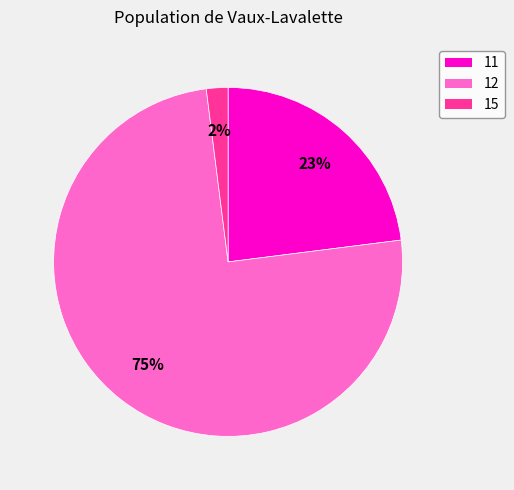

Rank the categories by value from highest to lowest.

12, 11, 15